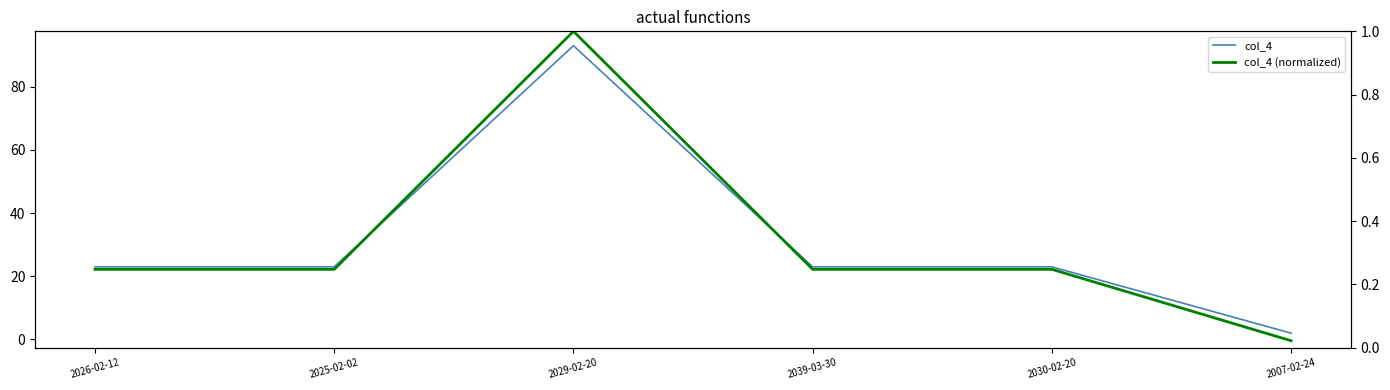

What is the sum of all col_4 (normalized) values?

2.0